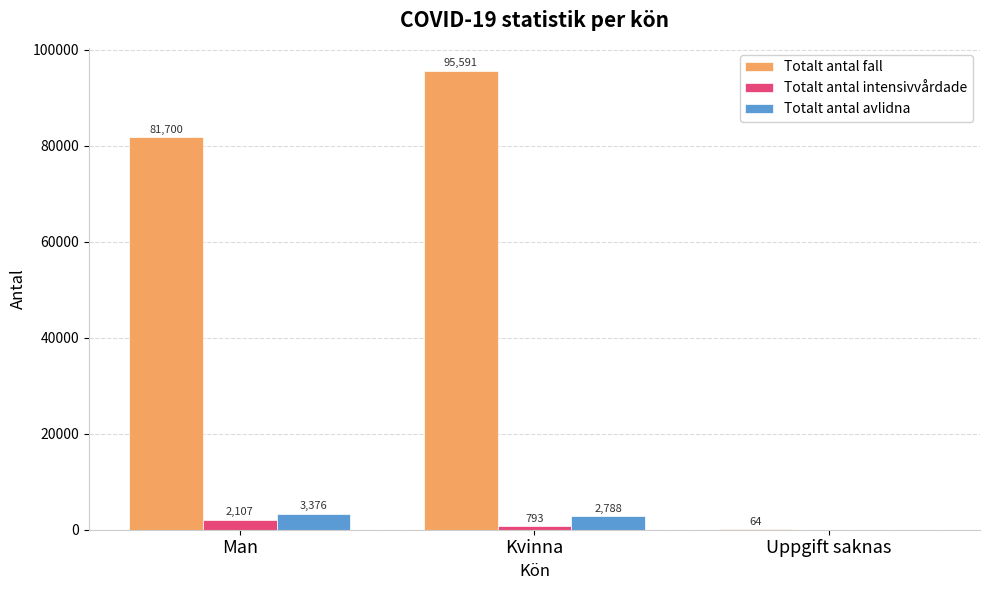

What is the difference between the Totalt antal avlidna values at Uppgift saknas and Kvinna?

2788